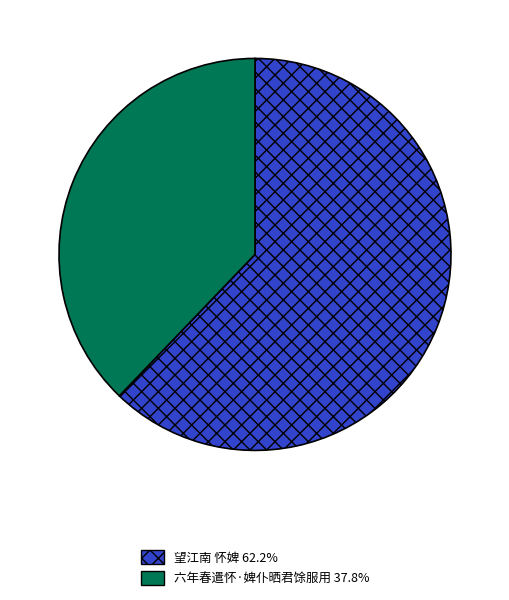

Does 望江南 怀婢 62.2% account for over 50% of the chart?

Yes